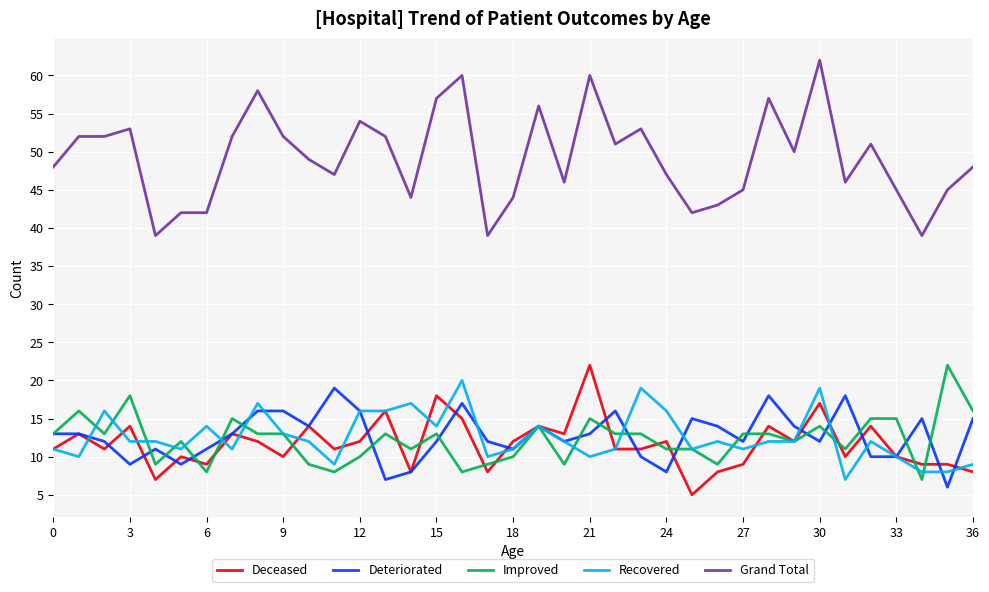

What is the average value of the Grand Total series?

49